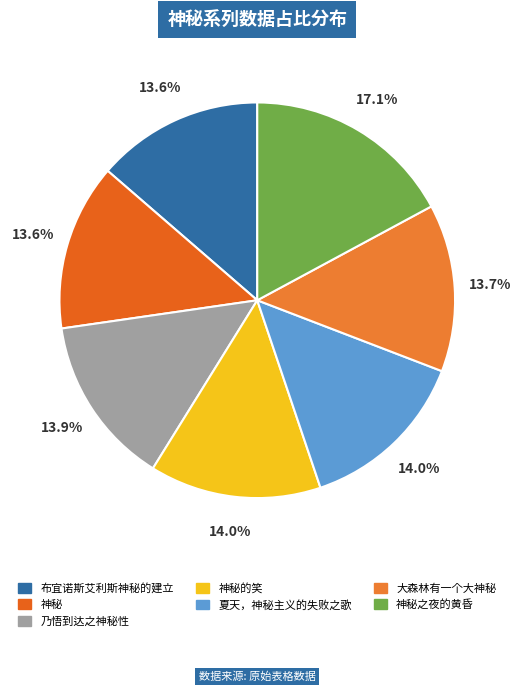

Is there any slice that represents more than half of the pie?

No